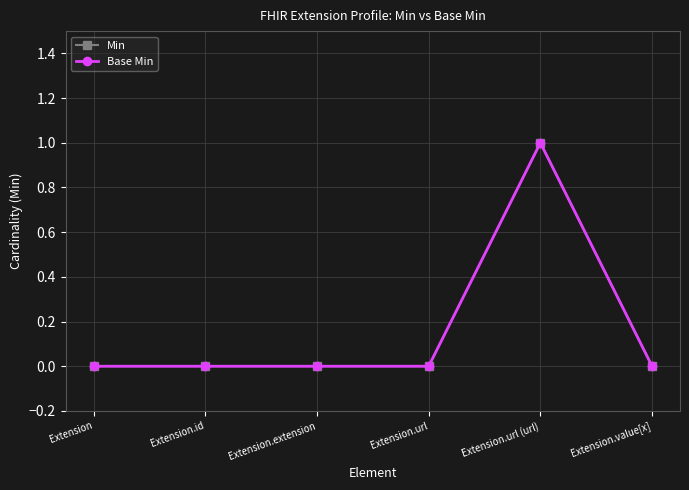

Is this an area chart (filled region under the line)?

No